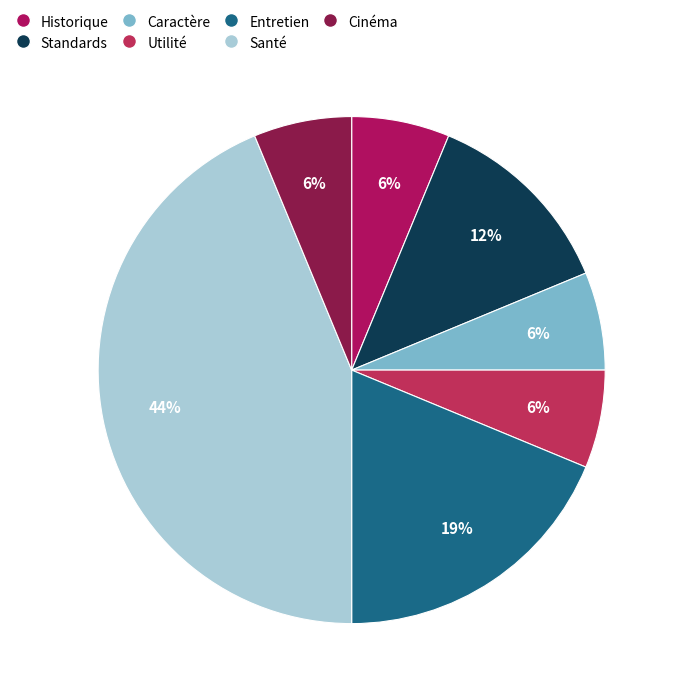

To the nearest percent, what portion does Historique represent?

6%